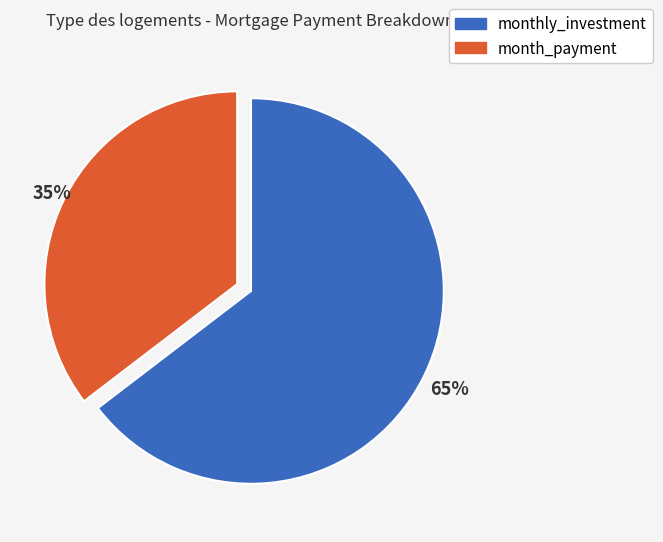

Rank the categories by value from lowest to highest.

month_payment, monthly_investment